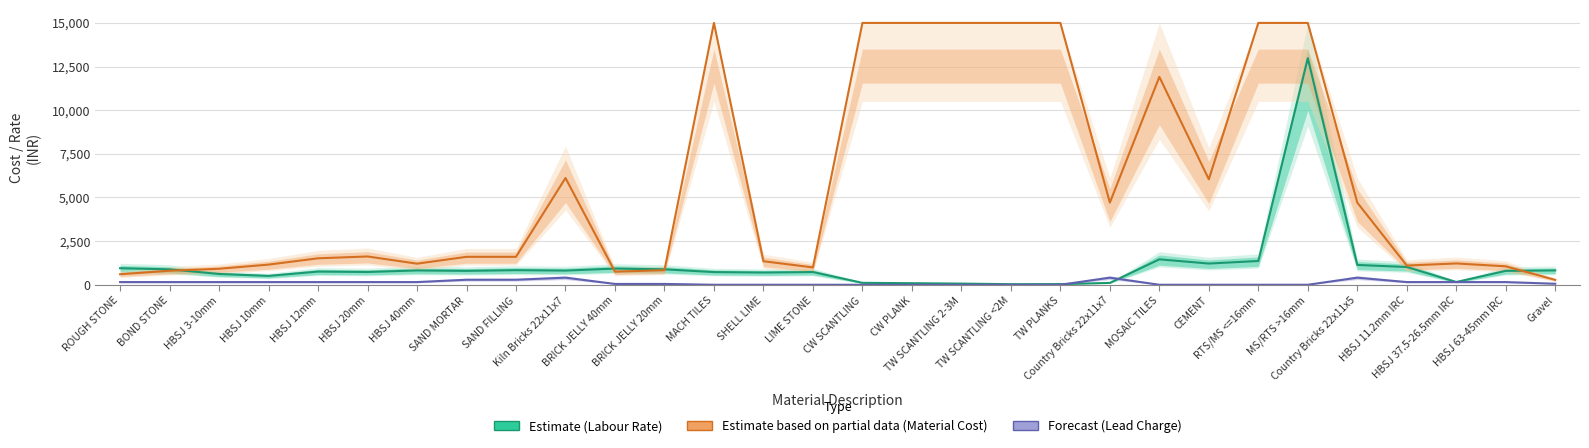

What are all the series names shown in the legend?

Estimate (Labour Rate), Estimate based on partial data (Material Cost), Forecast (Lead Charge)